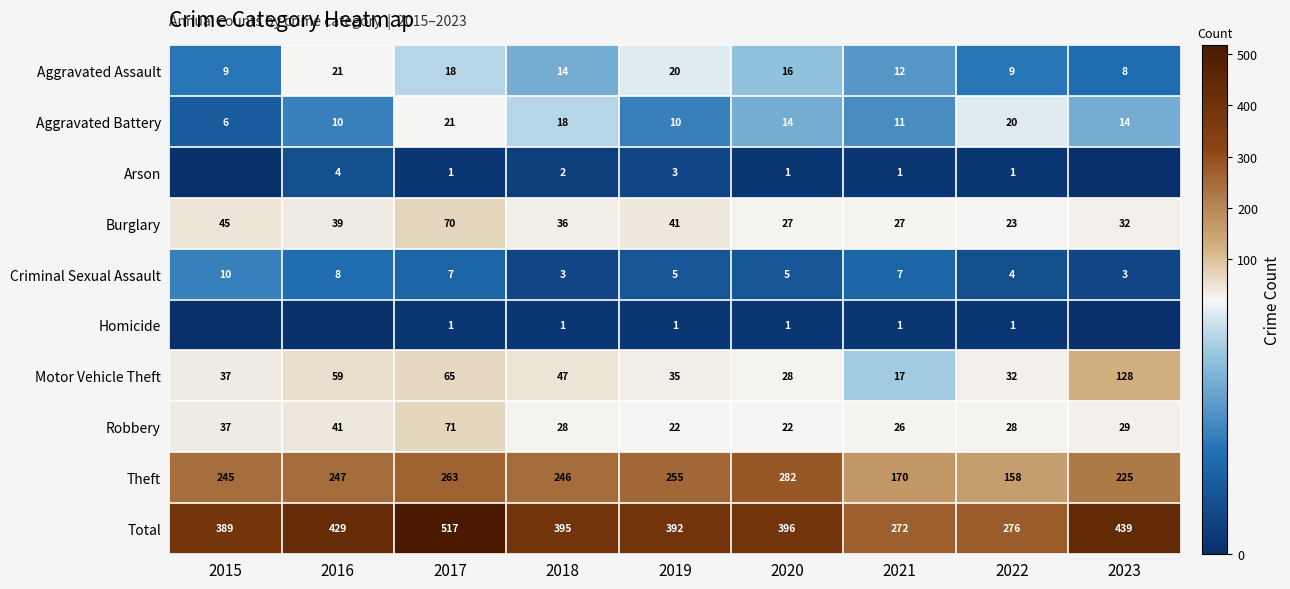

Rank the categories by Theft value from highest to lowest.

2020, 2017, 2019, 2016, 2018, 2015, 2023, 2021, 2022